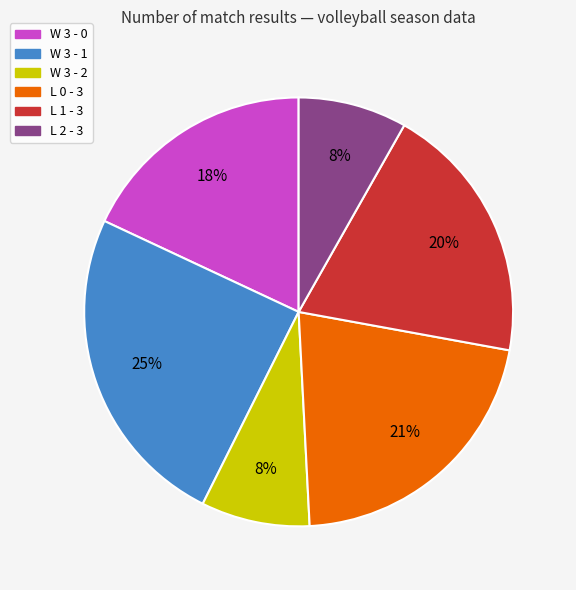

How many segments does this pie chart have?

6